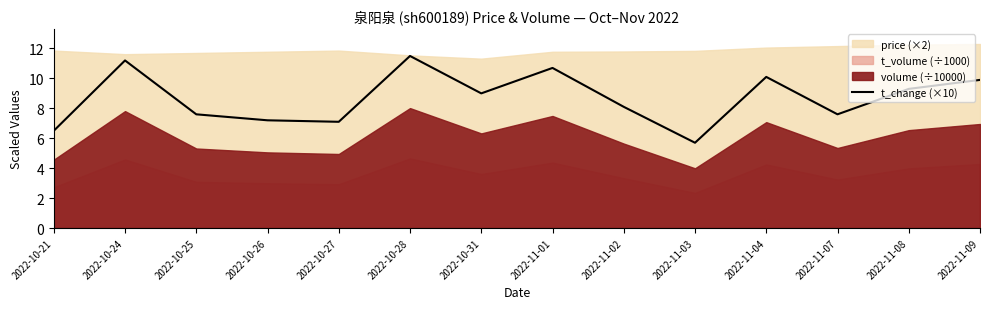

What position from the right is 2022-11-03?

5